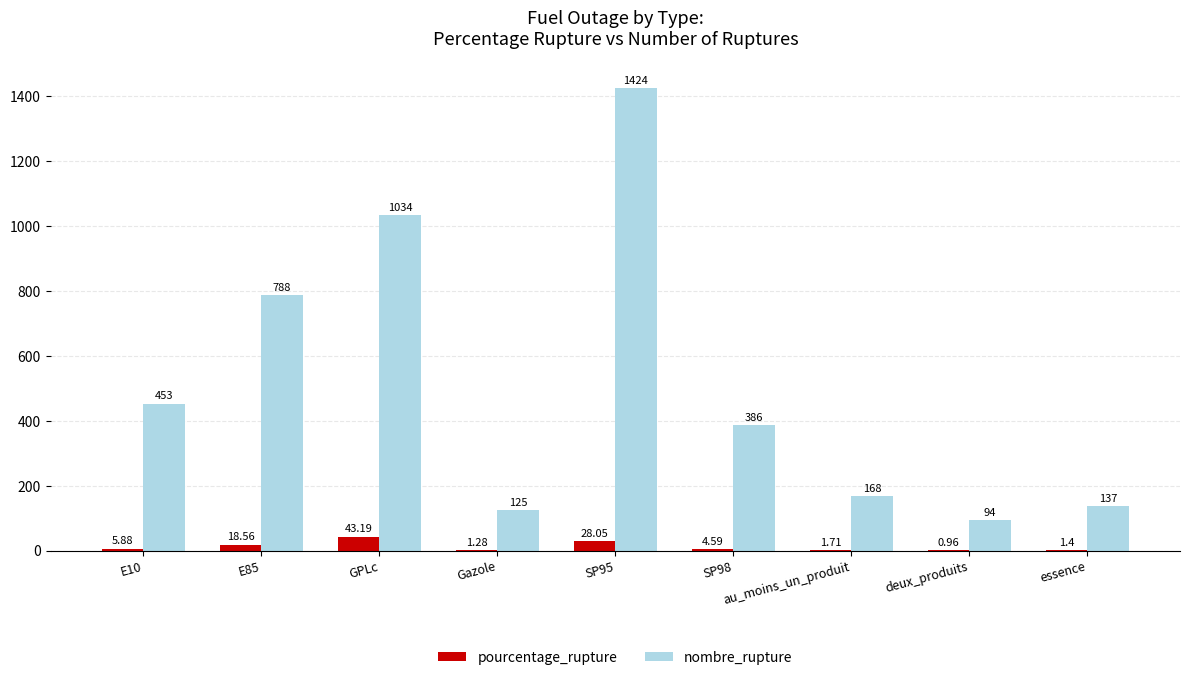

At which label does pourcentage_rupture first exceed 4?

E10